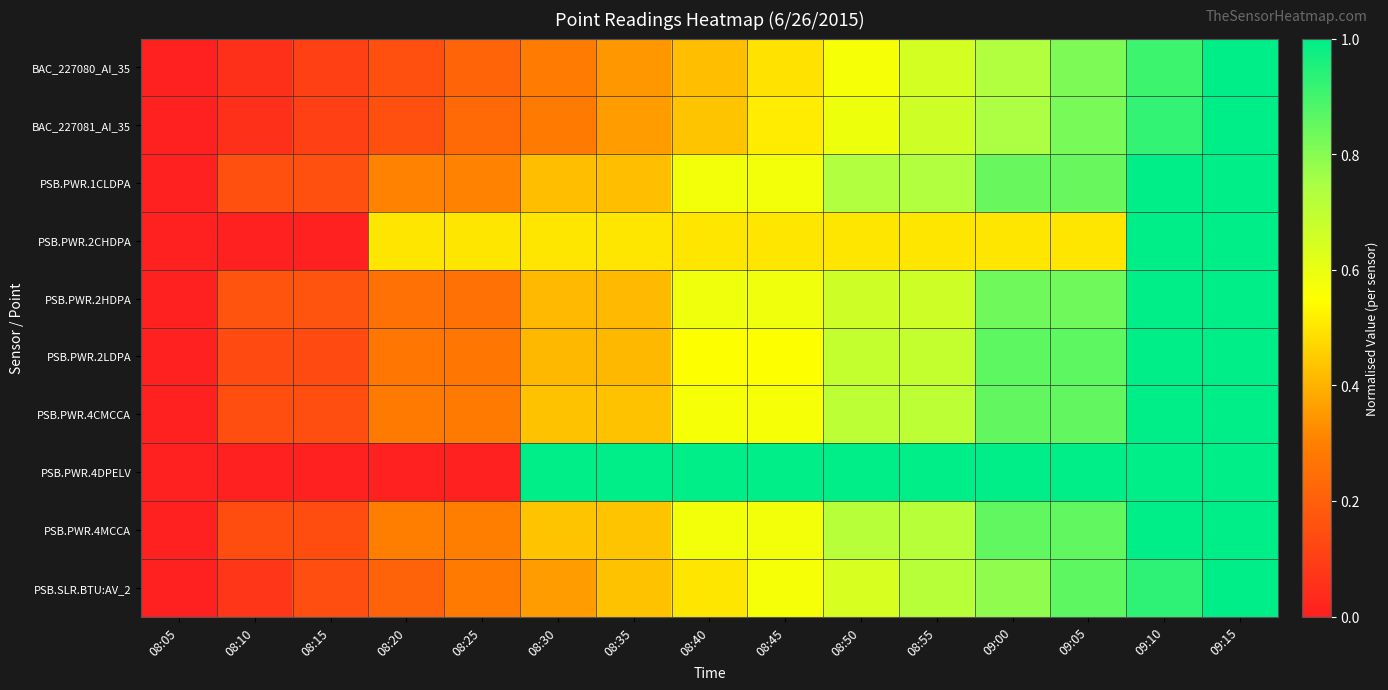

What is the total value across all series at 09:10?

9.8